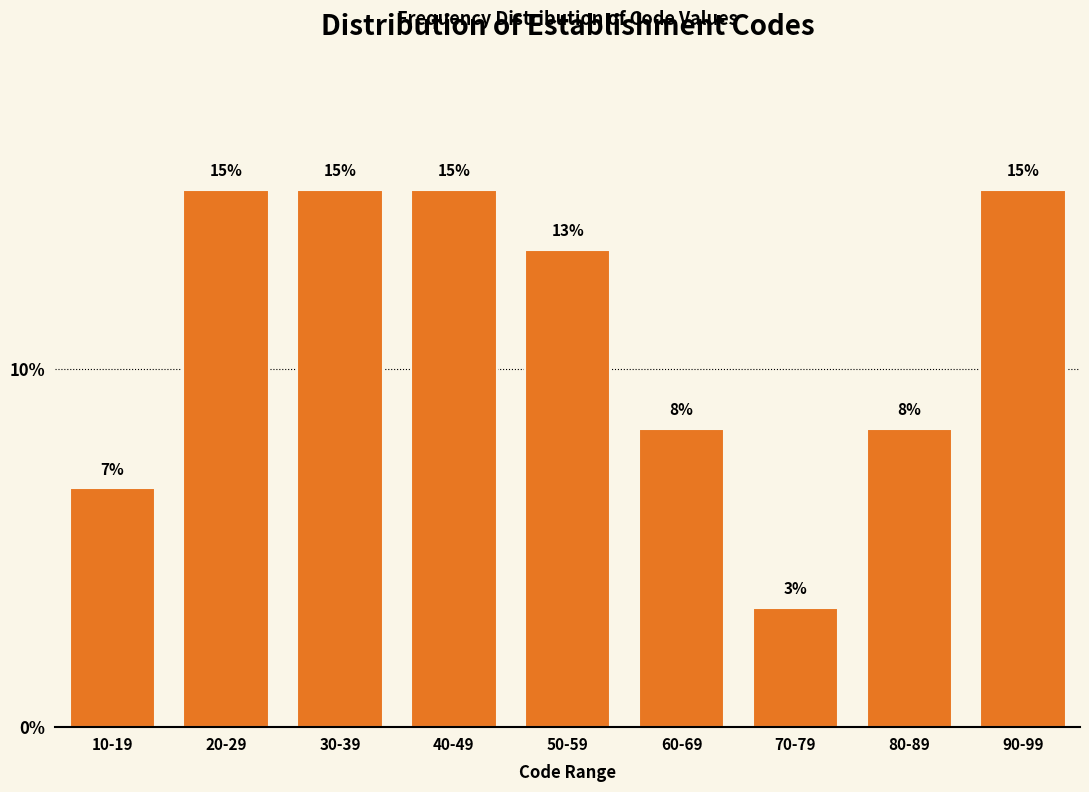

How many bars are there in total?

9